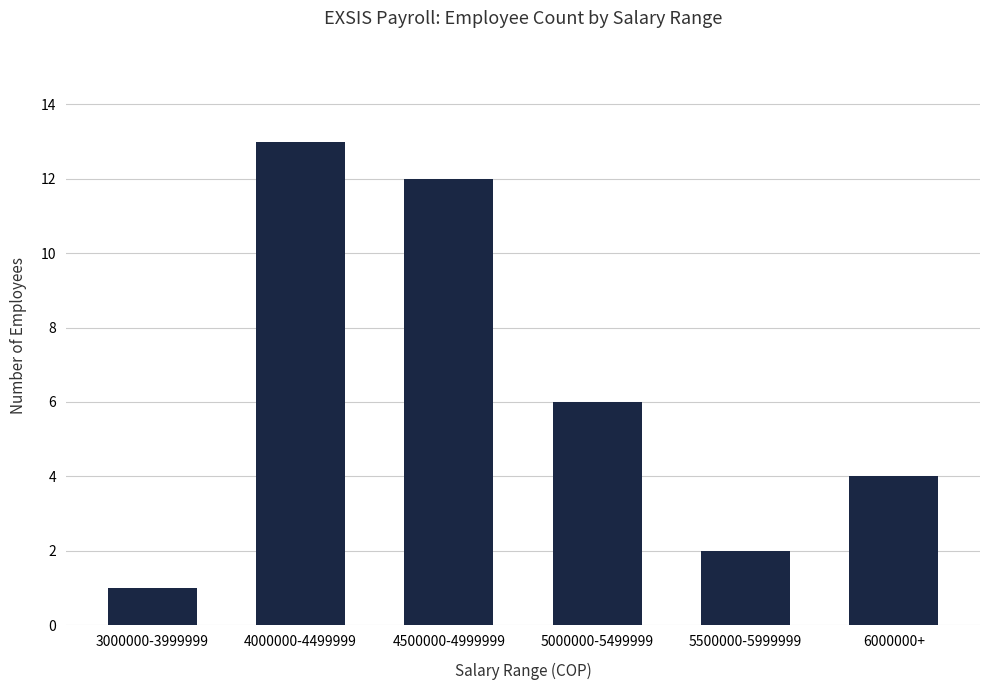

List the labels in order of value, smallest first.

3000000-3999999, 5500000-5999999, 6000000+, 5000000-5499999, 4500000-4999999, 4000000-4499999